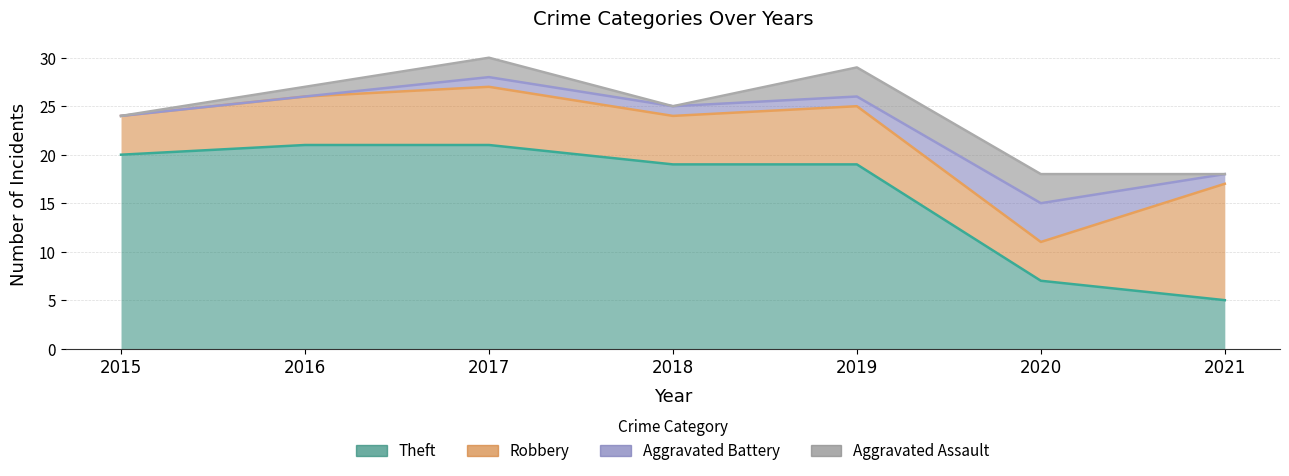

Between 2015 and 2017, which series saw the biggest shift?

Aggravated Assault